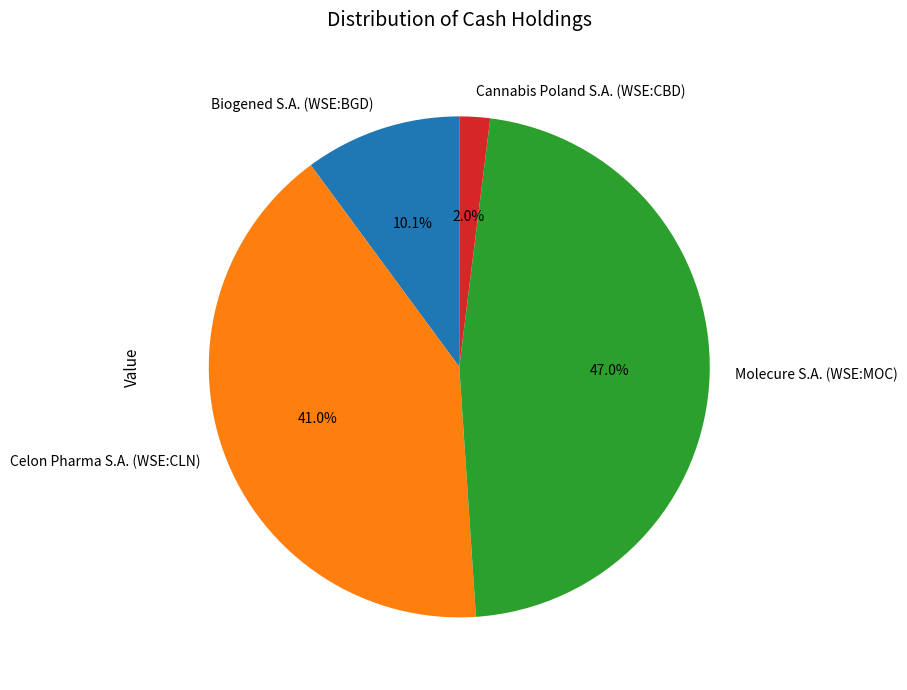

Rank the categories by value from highest to lowest.

Molecure S.A. (WSE:MOC), Celon Pharma S.A. (WSE:CLN), Biogened S.A. (WSE:BGD), Cannabis Poland S.A. (WSE:CBD)